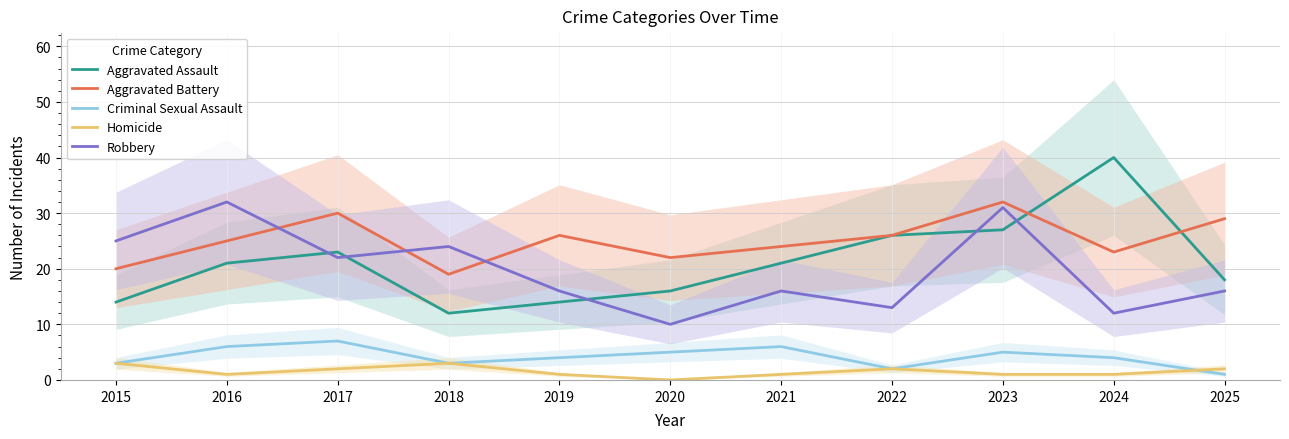

What is the minimum value for Robbery?

10